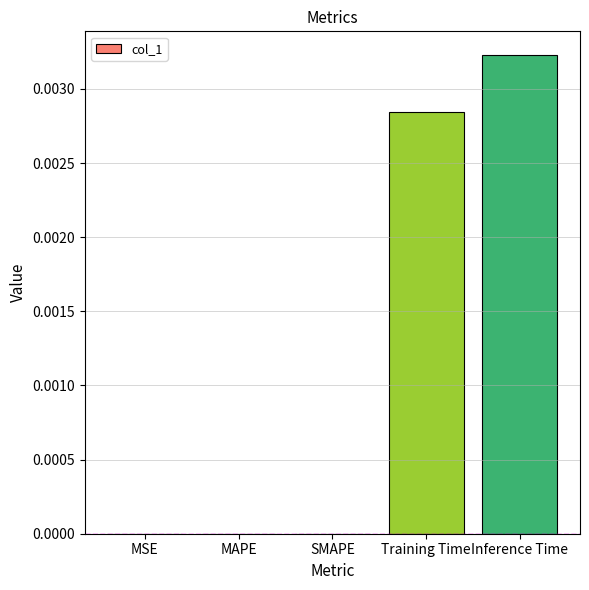

The value at Training Time is 0.0. True or false?

True